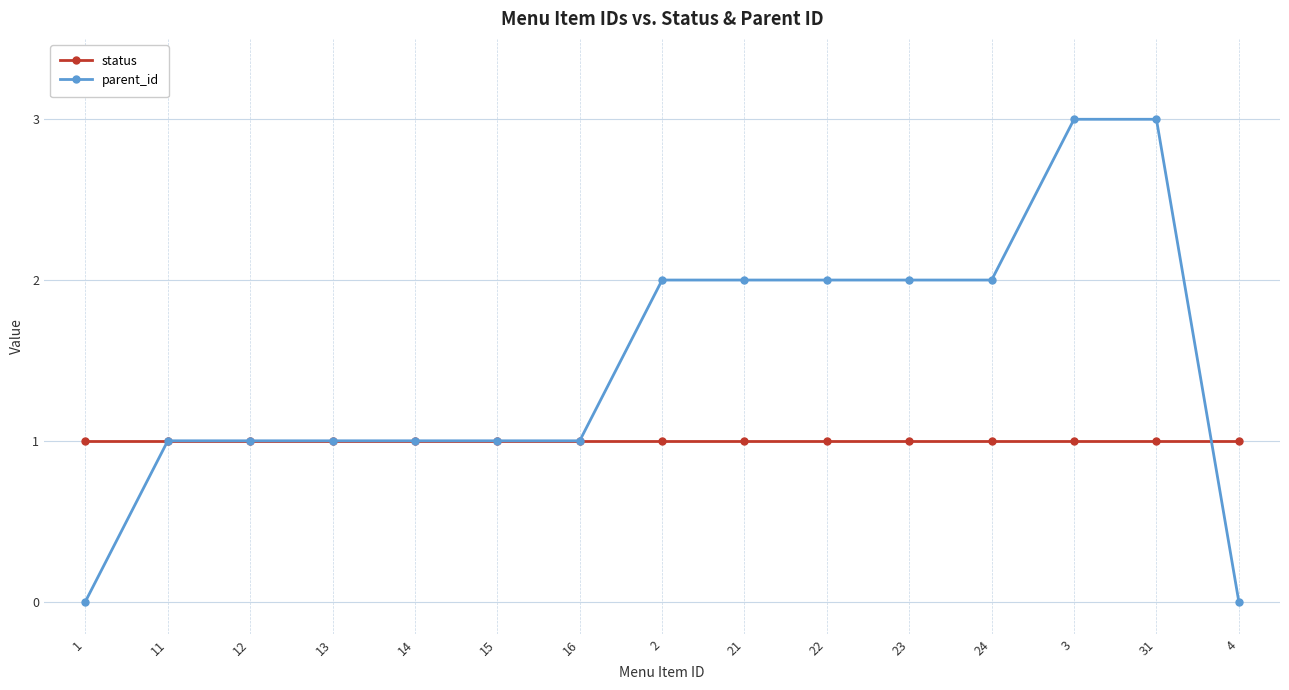

What is the difference between the second highest and minimum values in the parent_id series?

3